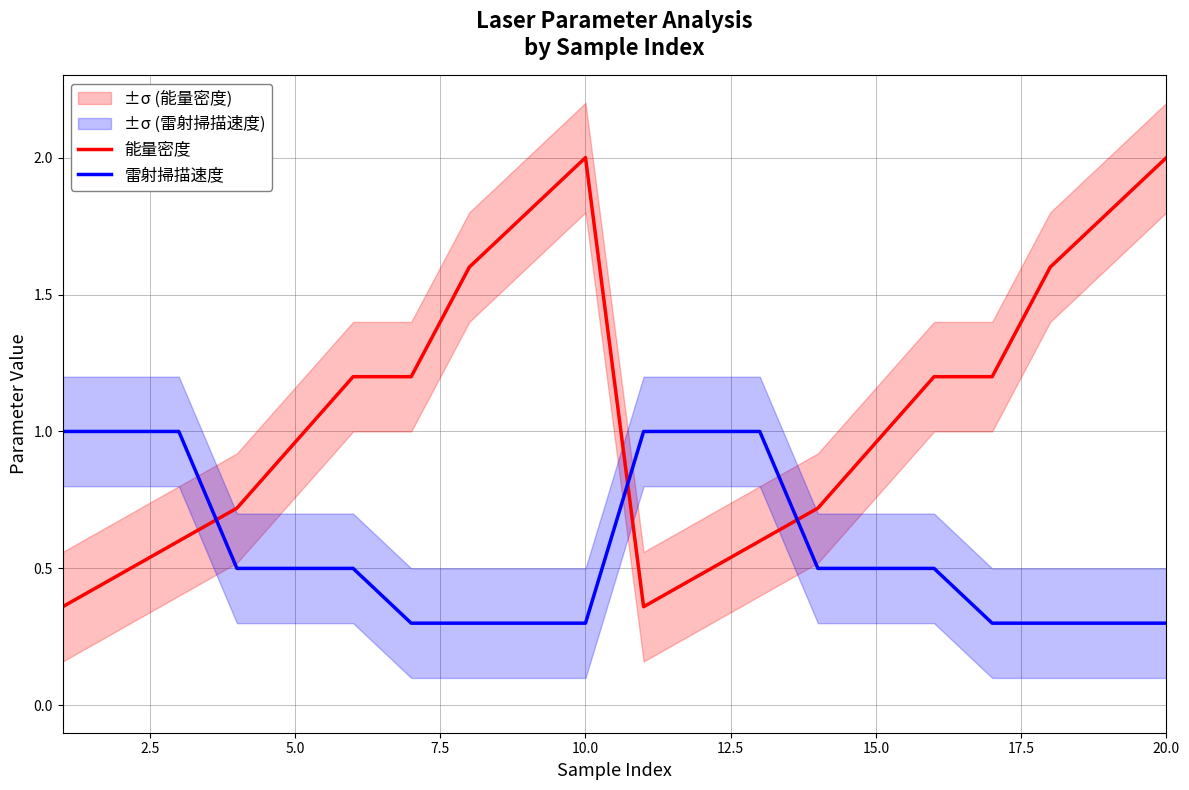

What is the highest value of the 能量密度 series?

2.0